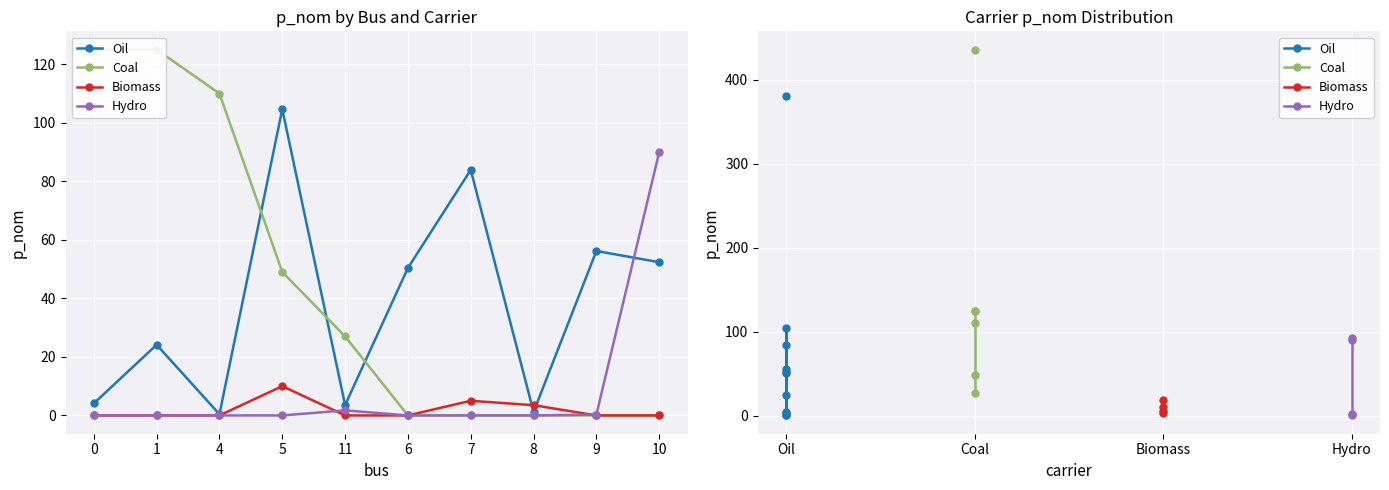

How many lines are shown in the chart?

4